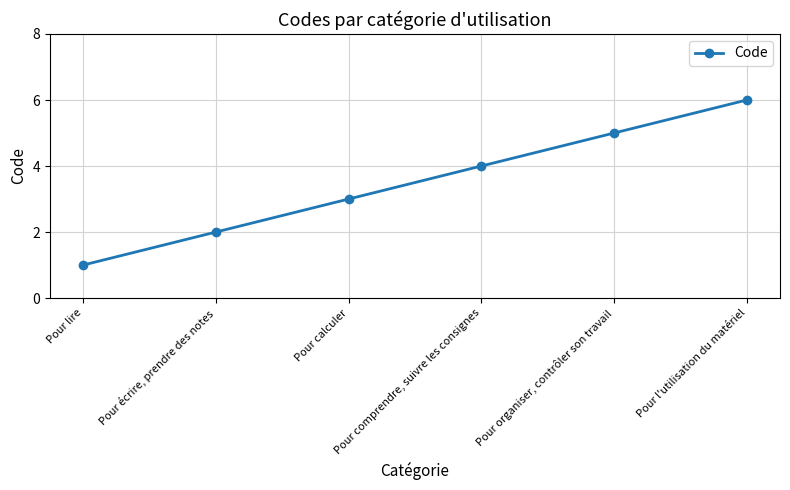

What is the approximate value at Pour l'utilisation du matériel?

6